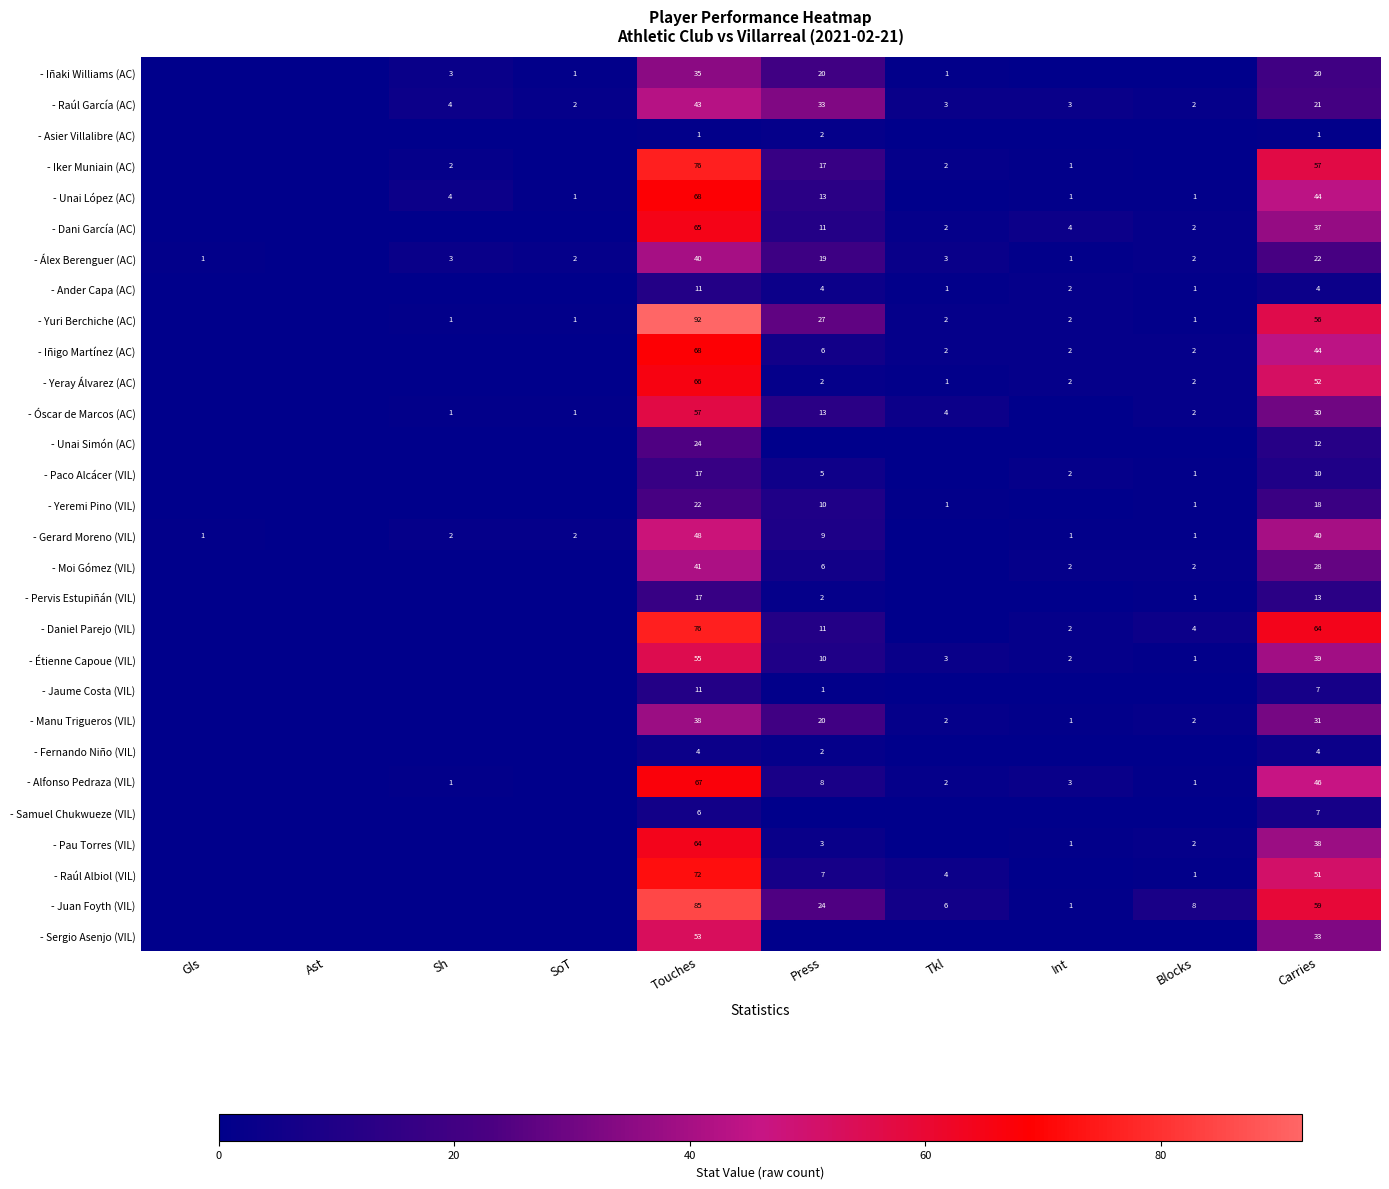

True or false: - Álex Berenguer (AC) has a value of 1 at Int.

True